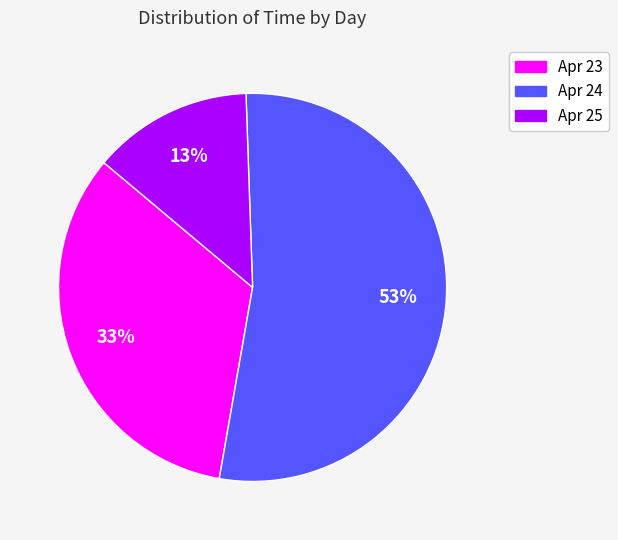

Which category accounts for the majority?

Apr 24